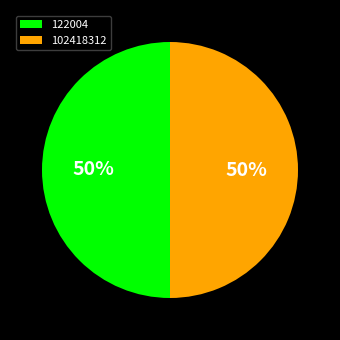

Approximately how many times larger is the value at 102418312 compared to 122004?

1.0